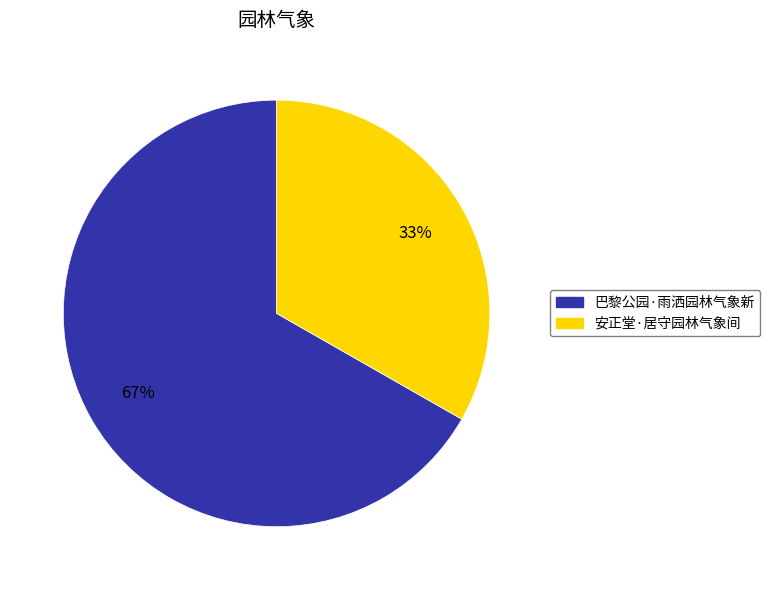

How many segments does this pie chart have?

2